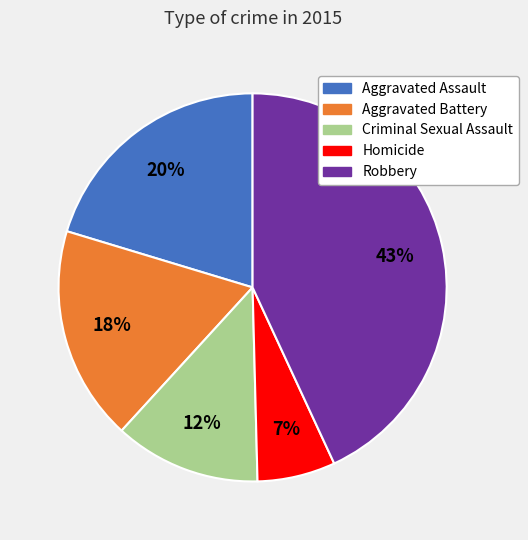

Rank the categories by value from highest to lowest.

Robbery, Aggravated Assault, Aggravated Battery, Criminal Sexual Assault, Homicide